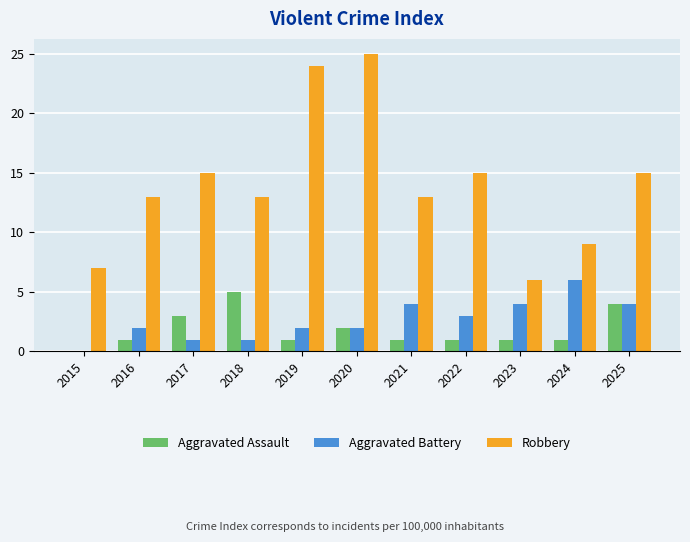

Is the value of Aggravated Battery at 2019 greater than the value of Robbery at 2020?

No